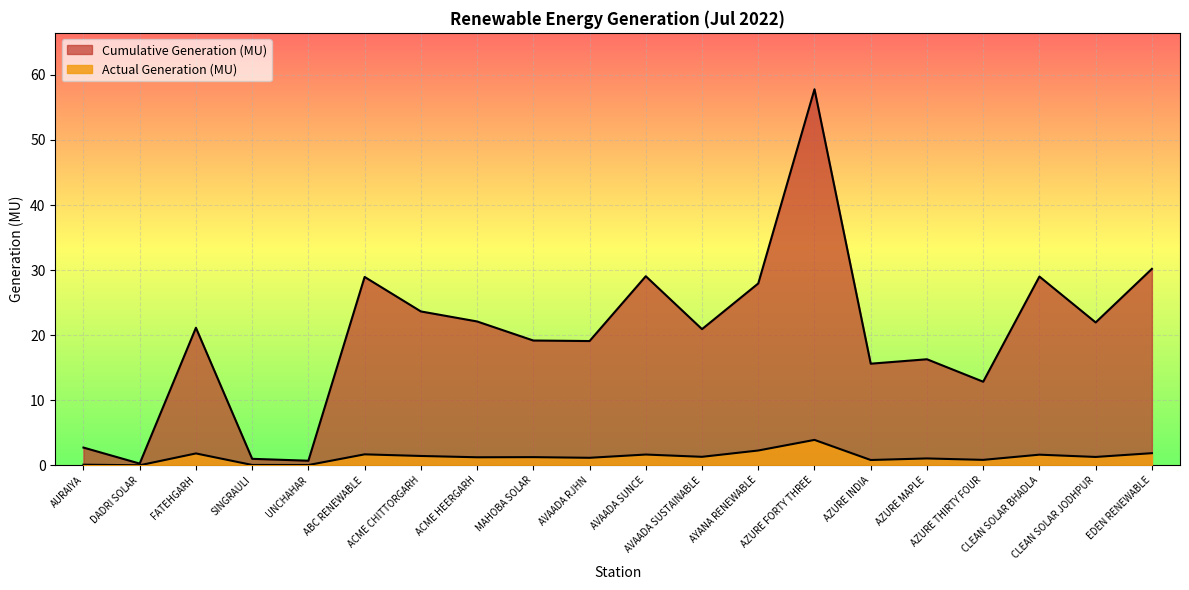

Read the Actual Generation (MU) value at AZURE MAPLE.

1.1